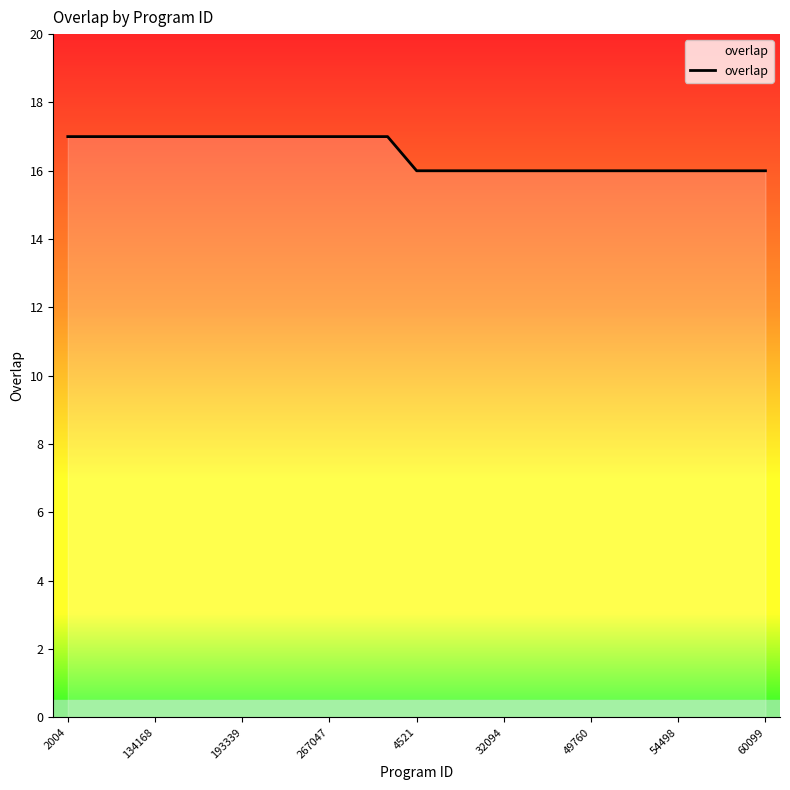

What is the maximum value shown in the chart?

17